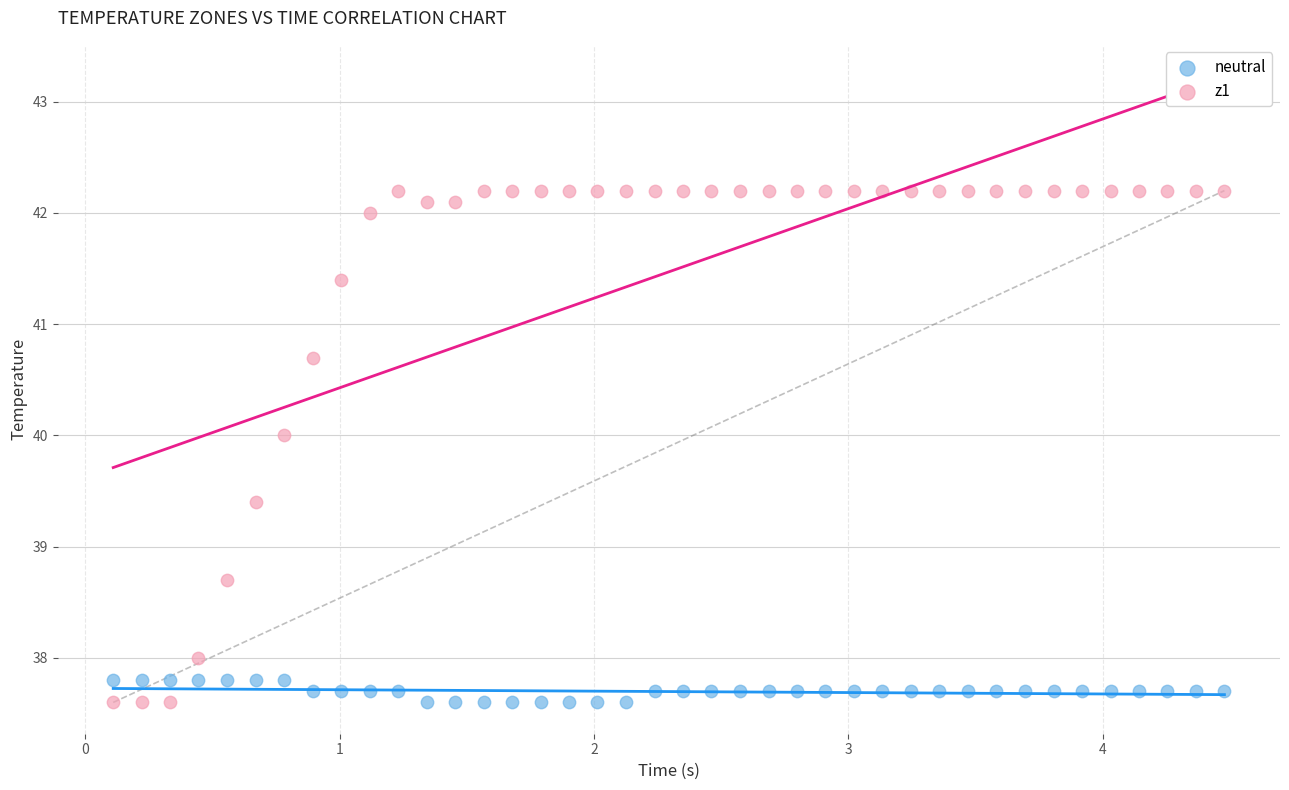

Across all data points, what is the range of X values (max minus min)?

4.4